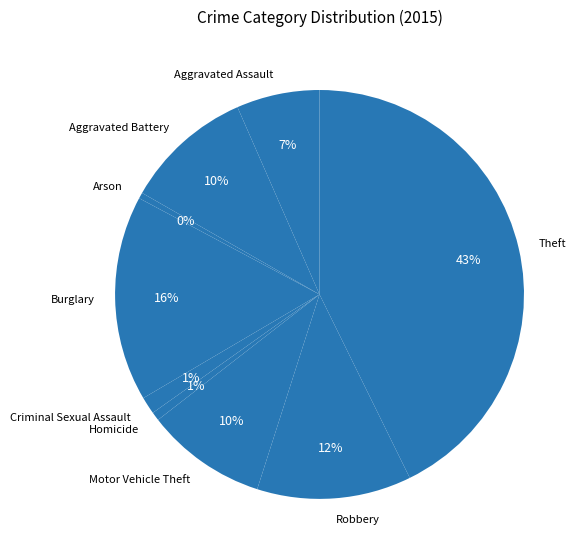

The Arson slice represents 13% of the pie. True or false?

False